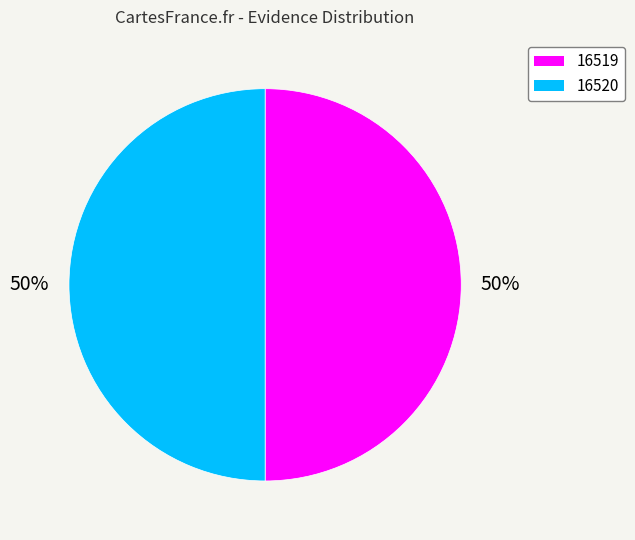

How many segments does this pie chart have?

2